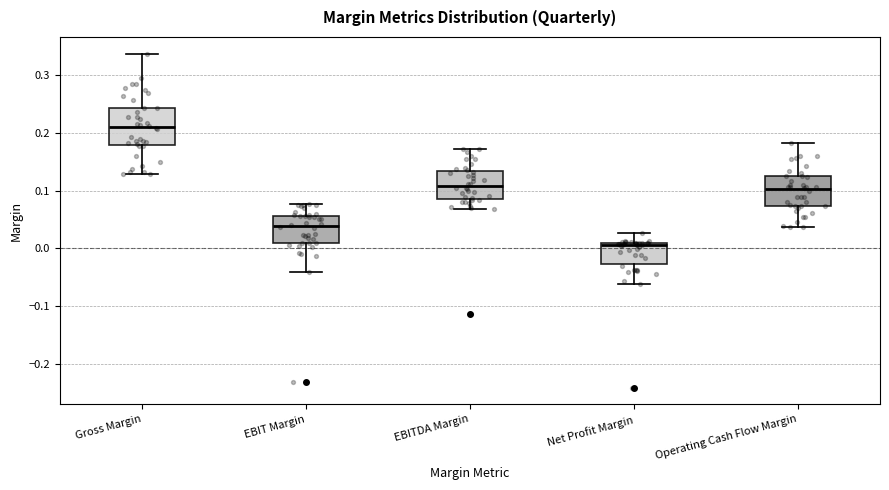

Reading left to right, read every box against the y-axis: the position of its median line, the range the box covers, and the ends of its whiskers. The values are not printed on the chart, so give them approximately, as read against the axis.

Gross Margin: median 0.21, box 0.18 to 0.24, whiskers 0.13 to 0.34
EBIT Margin: median 0.04, box 0.01 to 0.06, whiskers -0.04 to 0.08
EBITDA Margin: median 0.11, box 0.08 to 0.13, whiskers 0.07 to 0.17
Net Profit Margin: median 0.00, box -0.03 to 0.01, whiskers -0.06 to 0.03
Operating Cash Flow Margin: median 0.10, box 0.07 to 0.12, whiskers 0.04 to 0.18